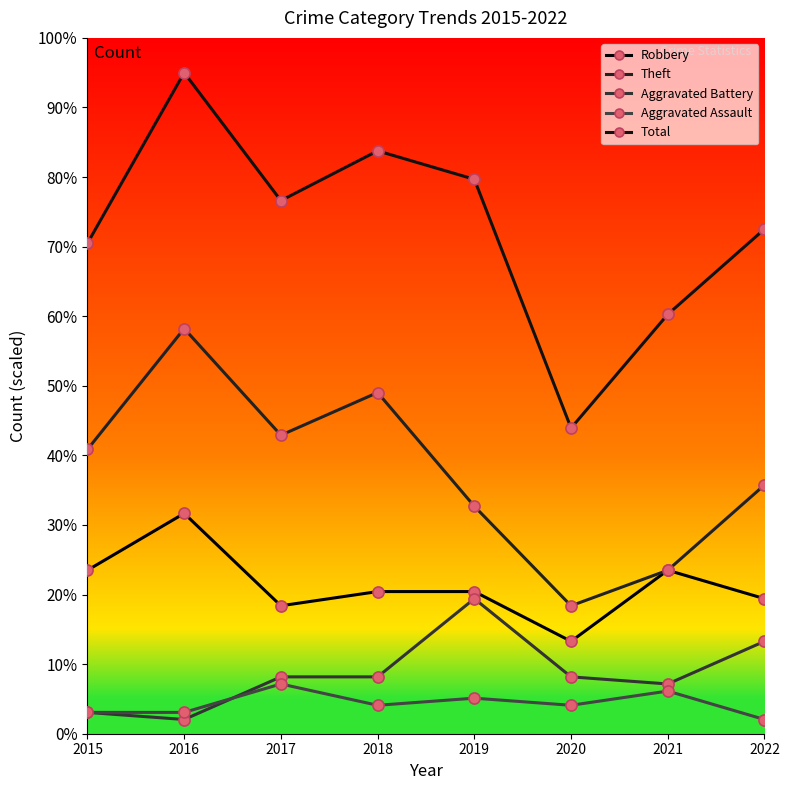

Which series has the widest spread of values?

Total